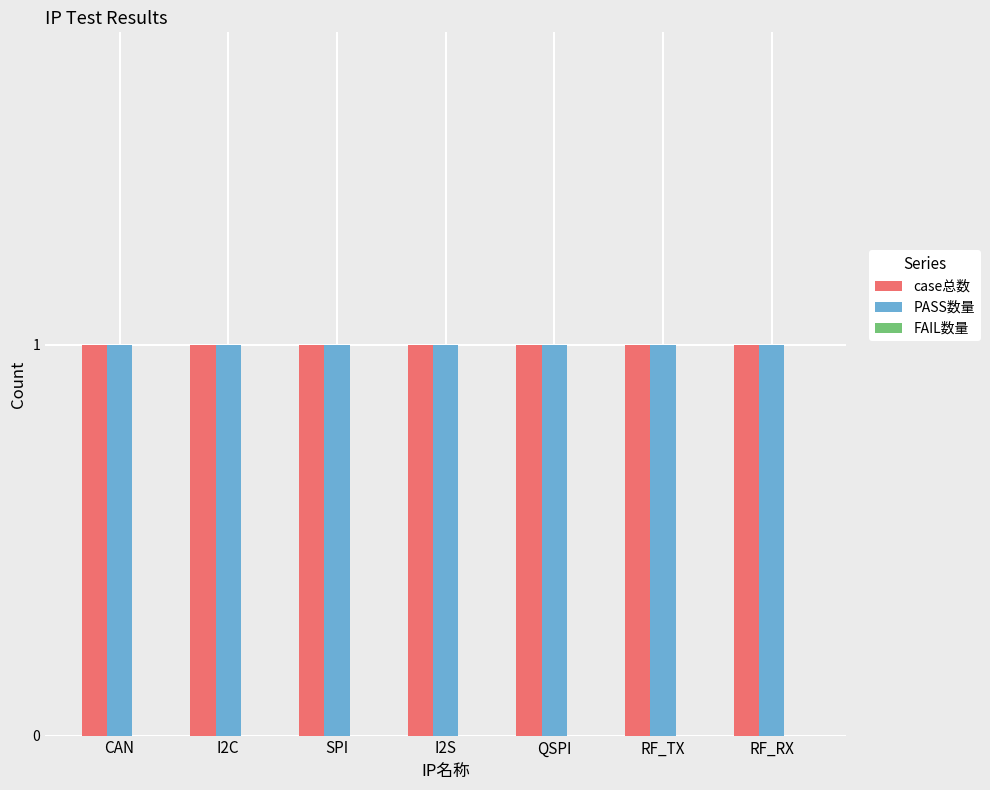

At which category is the sum across all series the highest?

CAN